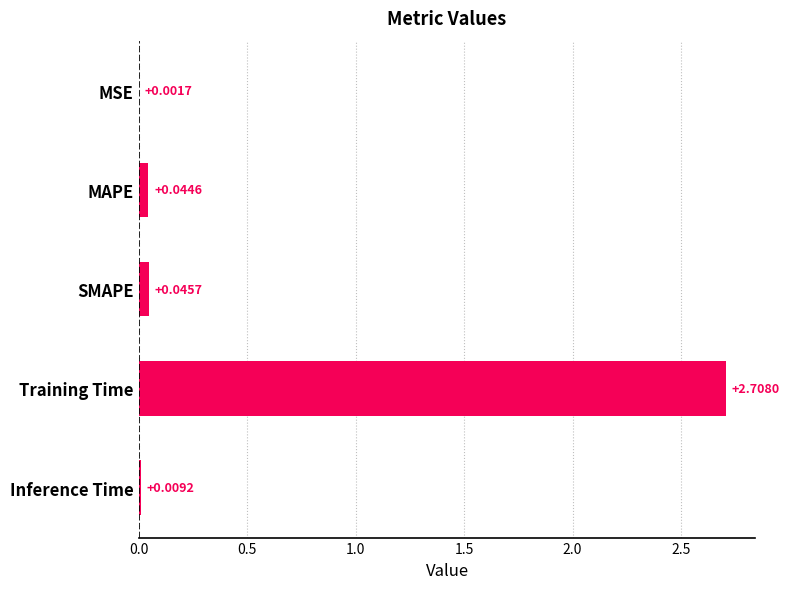

Where is the data nearest to the value 1?

SMAPE